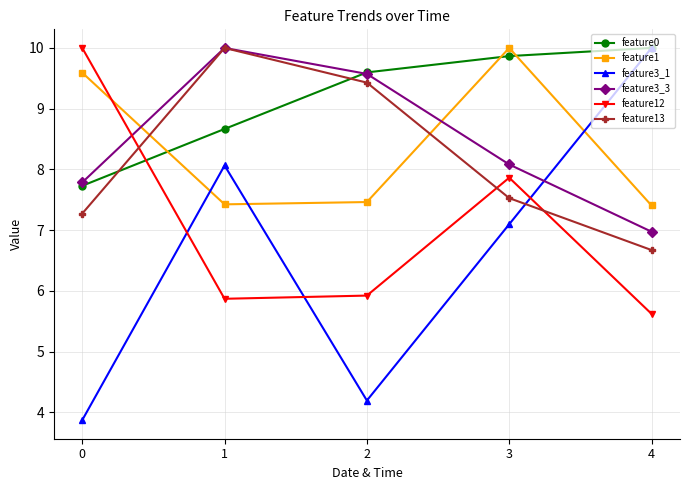

At how many categories does at least one series exceed 4?

5